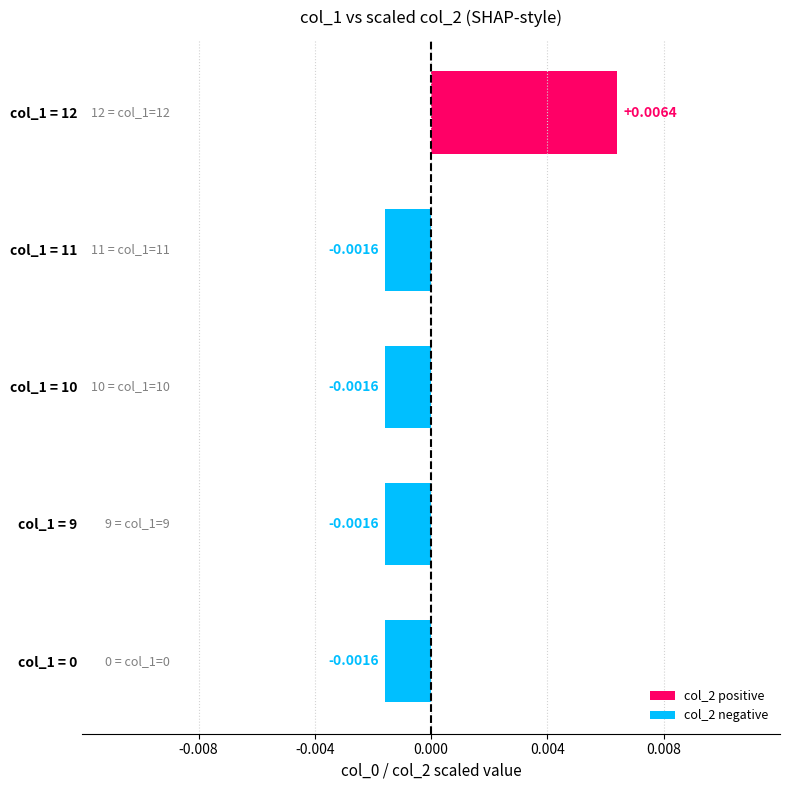

Between col_1 = 12 and col_1 = 11, which is larger?

col_1 = 12